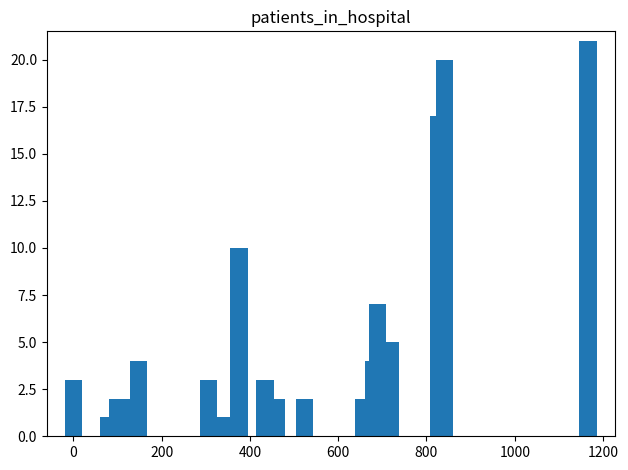

How many categories are shown in the chart?

40